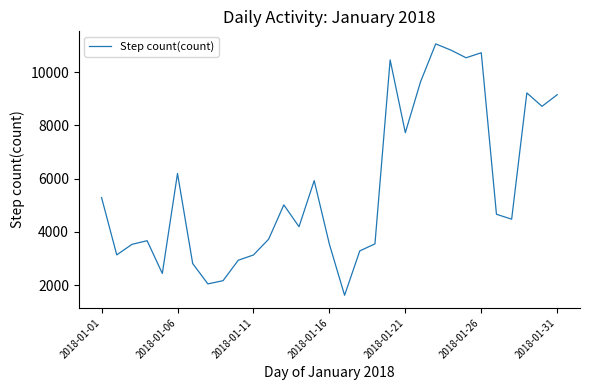

What is the difference between the maximum and minimum values?

9447.8